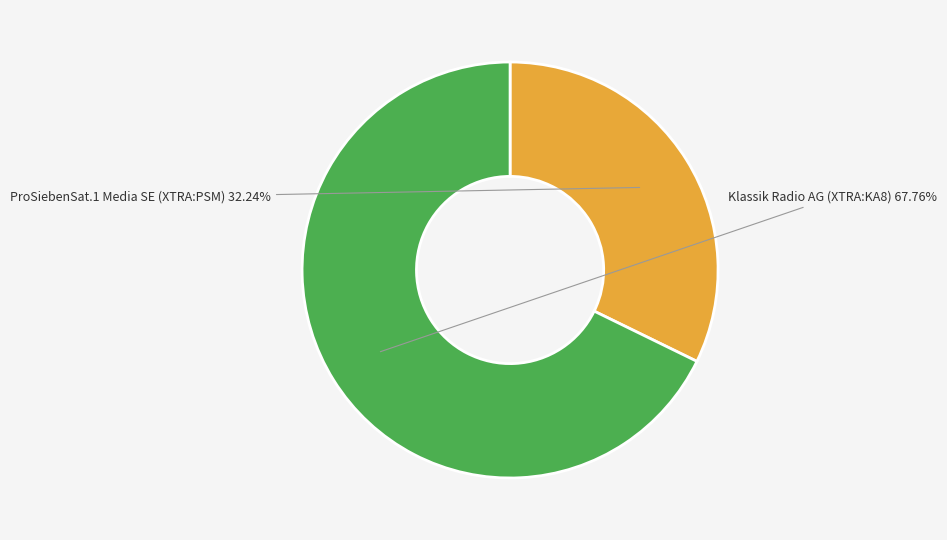

Is there a majority slice in this chart?

Yes